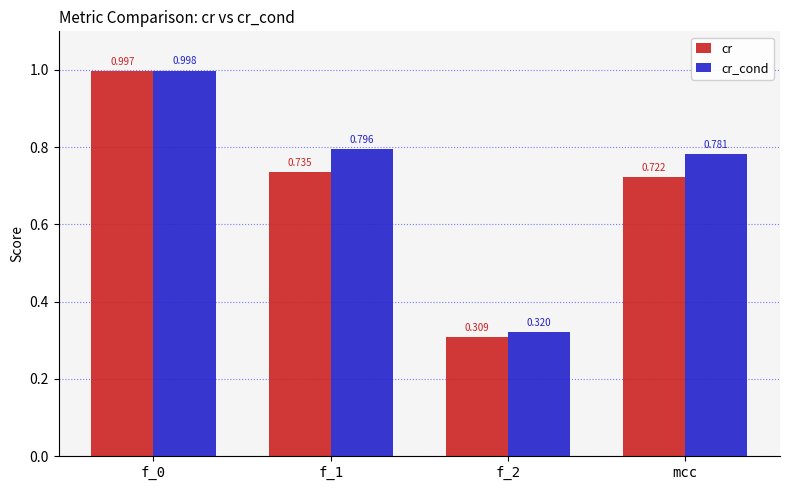

Which category has the lowest value across all series?

f_2